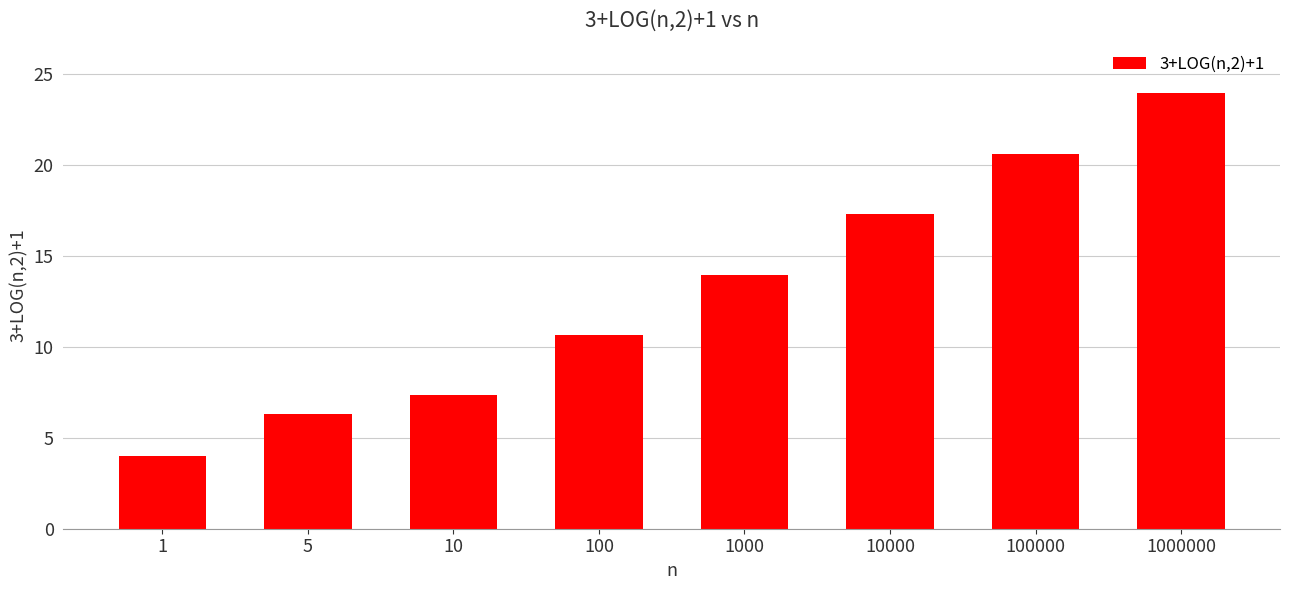

Which category has the lowest value across all series?

1